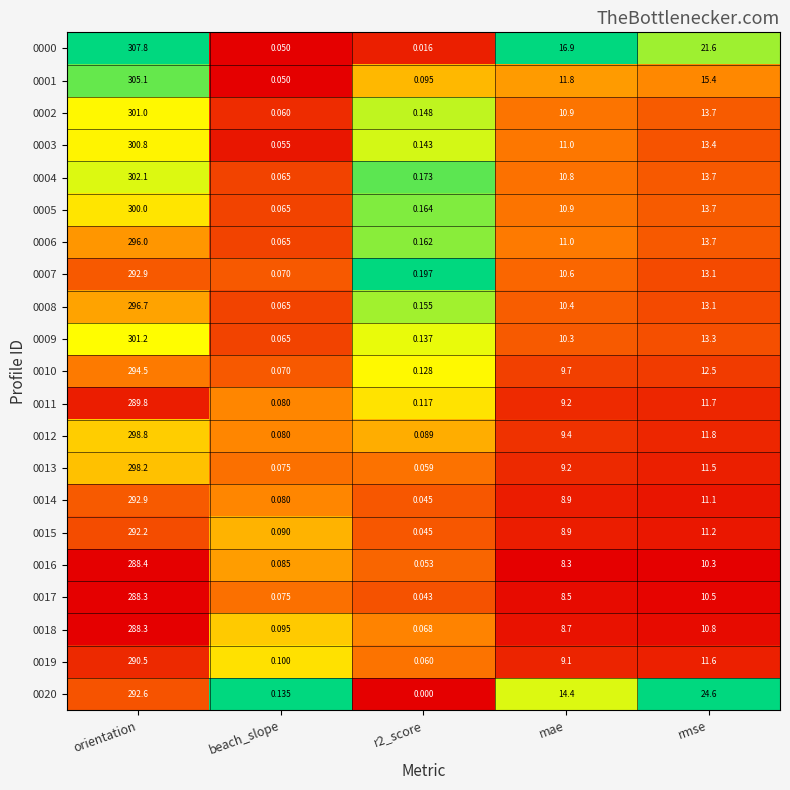

What is the total value across all series at beach_slope?

1.6